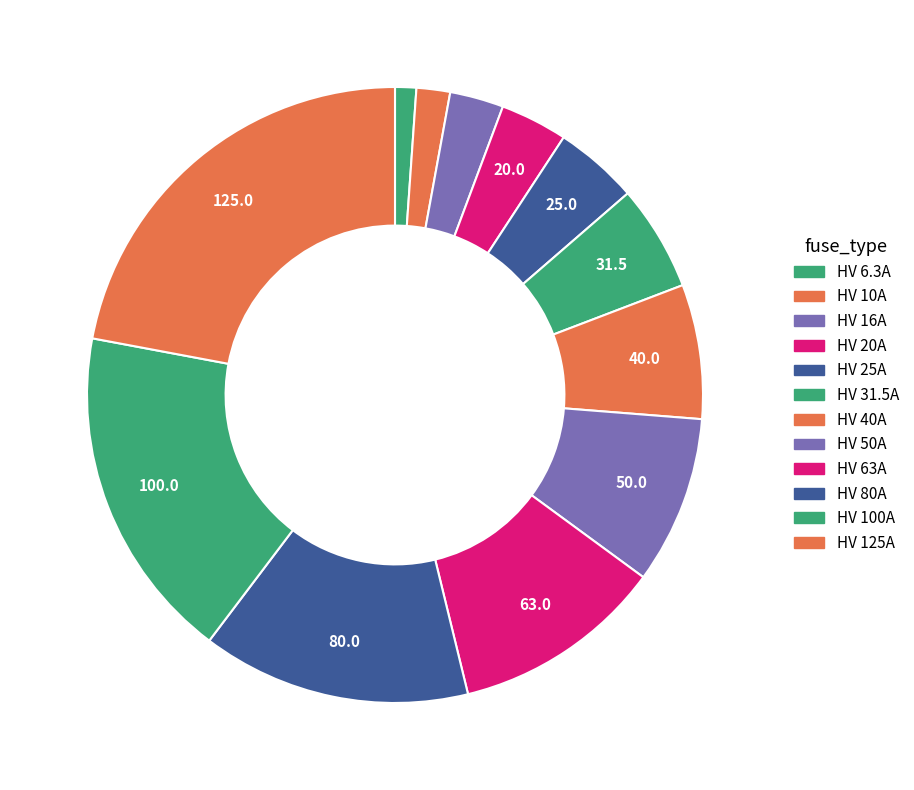

Is there a majority slice in this chart?

No